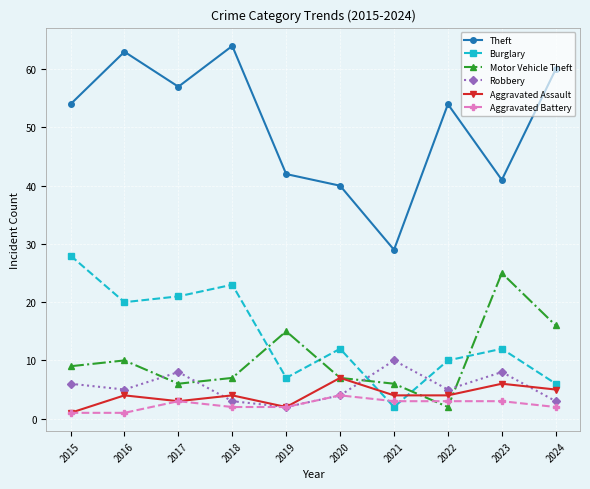

True or false: Robbery has a value of 16 at 2021.

False